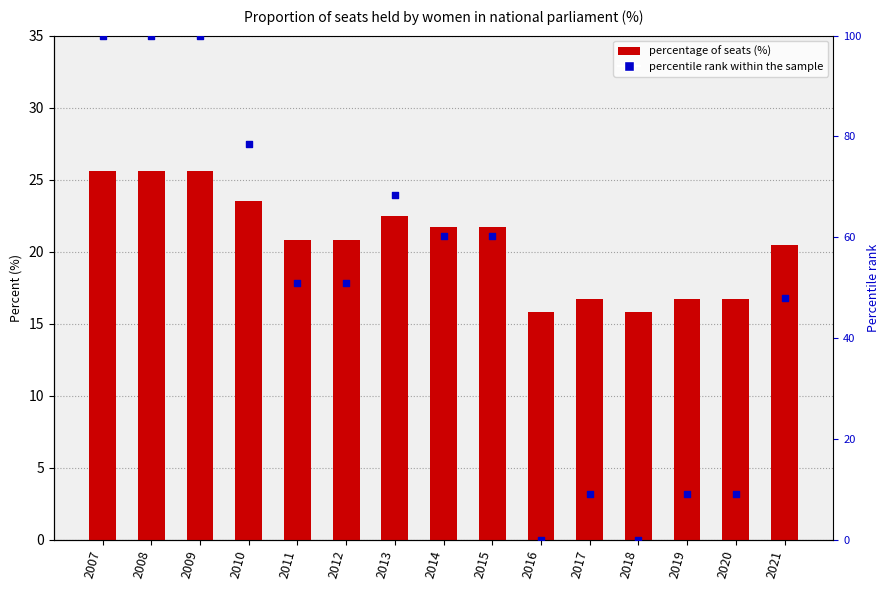

Is the value of Percentage of seats held by women in national parliament at 2021 greater than the value of percentile rank within the sample at 2017?

Yes